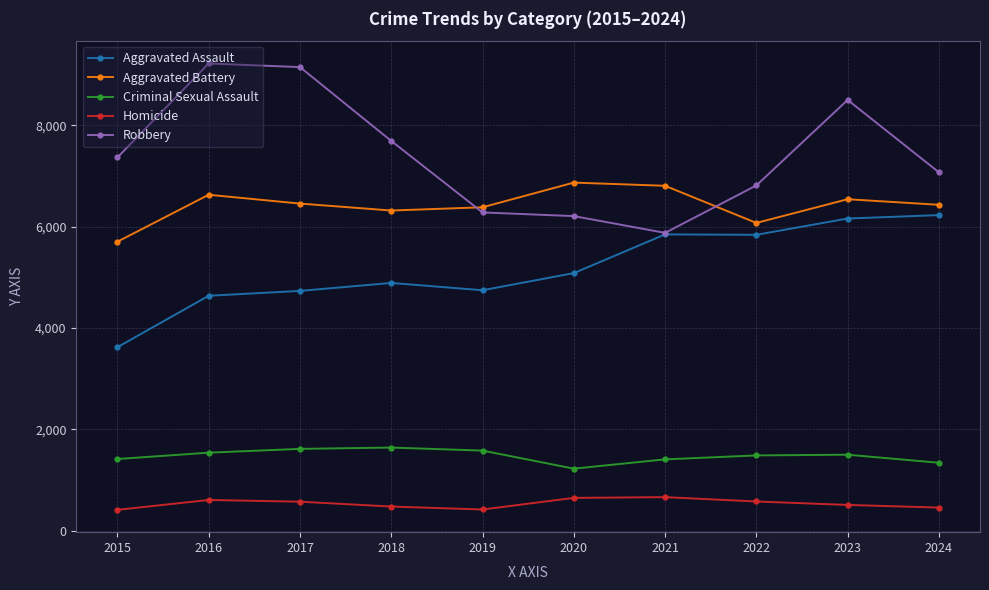

True or false: Aggravated Battery has more than 0 interior local peaks.

True